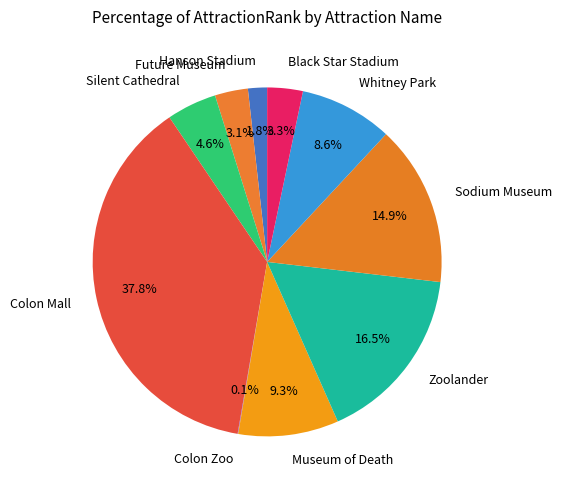

Between Sodium Museum and Hanson Stadium, which is larger?

Sodium Museum